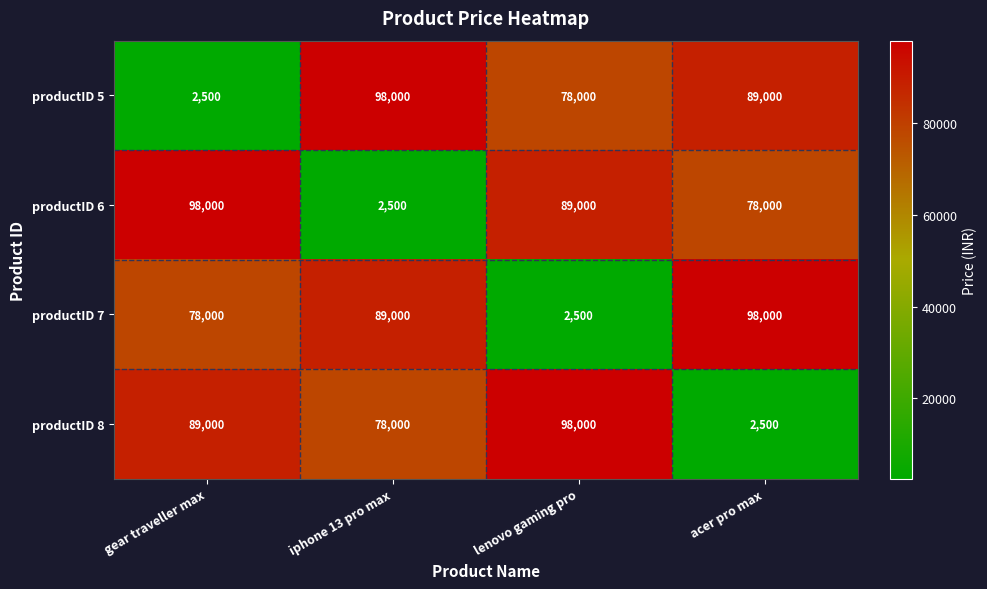

What is the sum of all productID 8 values?

267500